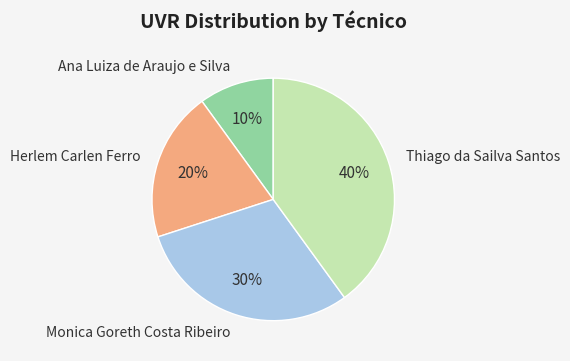

Do Thiago da Sailva Santos and Herlem Carlen Ferro together represent more than half of the pie?

Yes